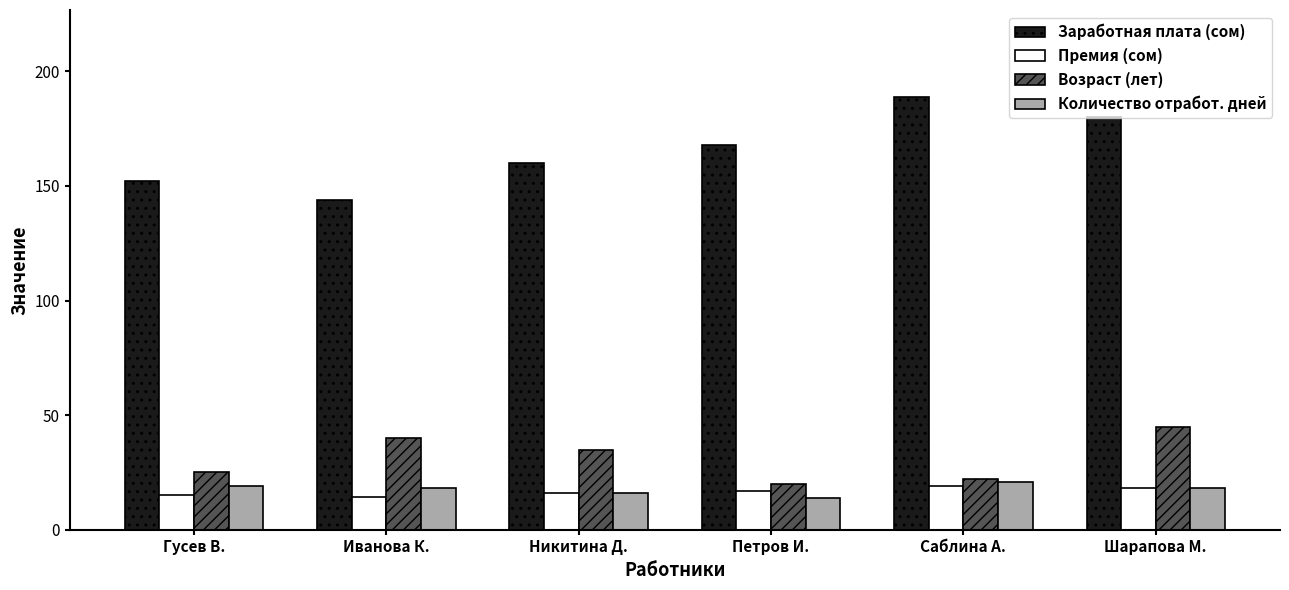

Read the Премия (сом) value at Гусев В..

15.2